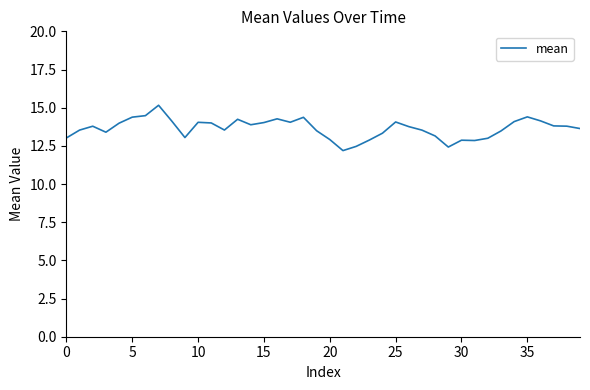

What is the maximum value shown in the chart?

15.2